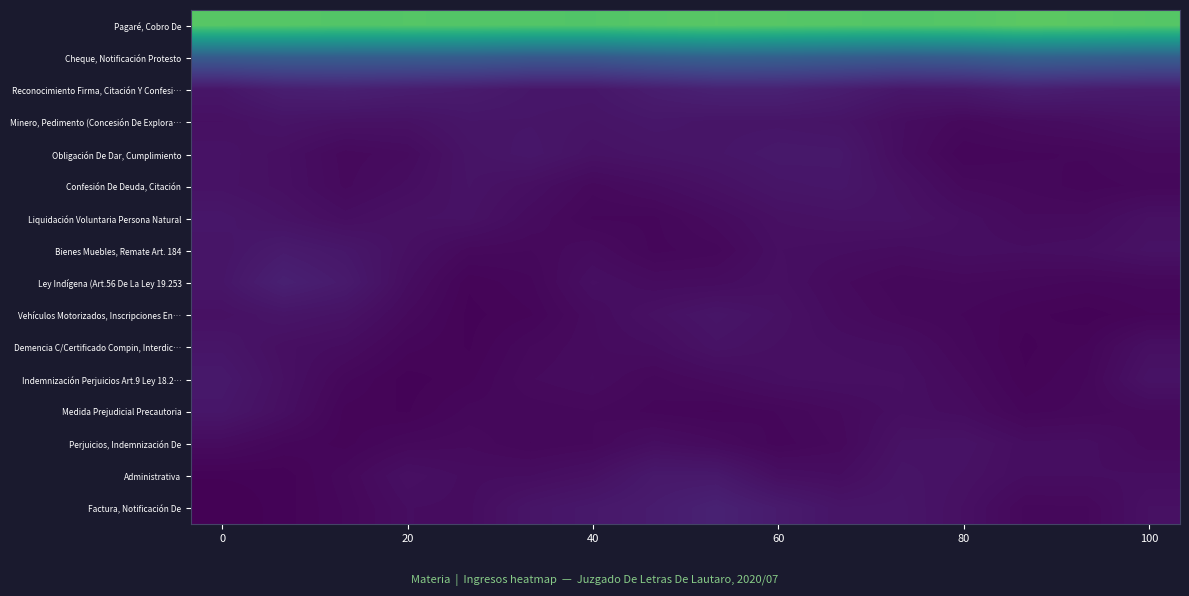

How many categories are shown in the chart?

16